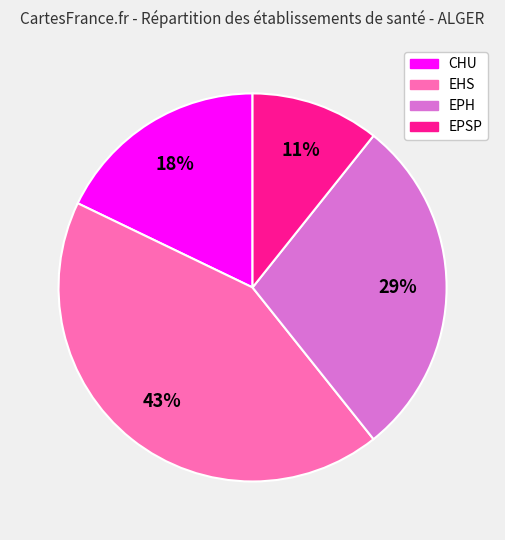

How many segments does this pie chart have?

4